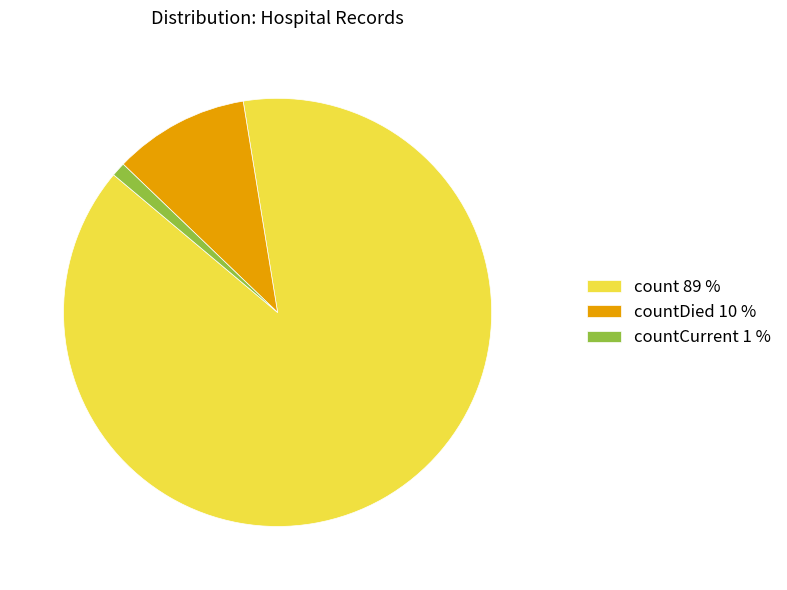

Do count 89 % and countDied 10 % together represent more than half of the pie?

Yes